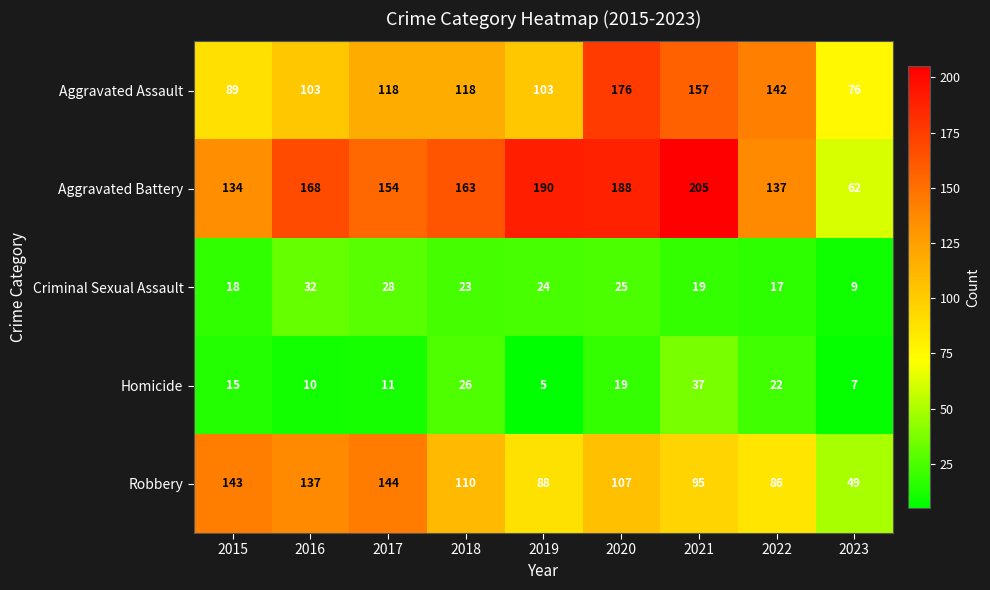

How many categories are shown in the chart?

9